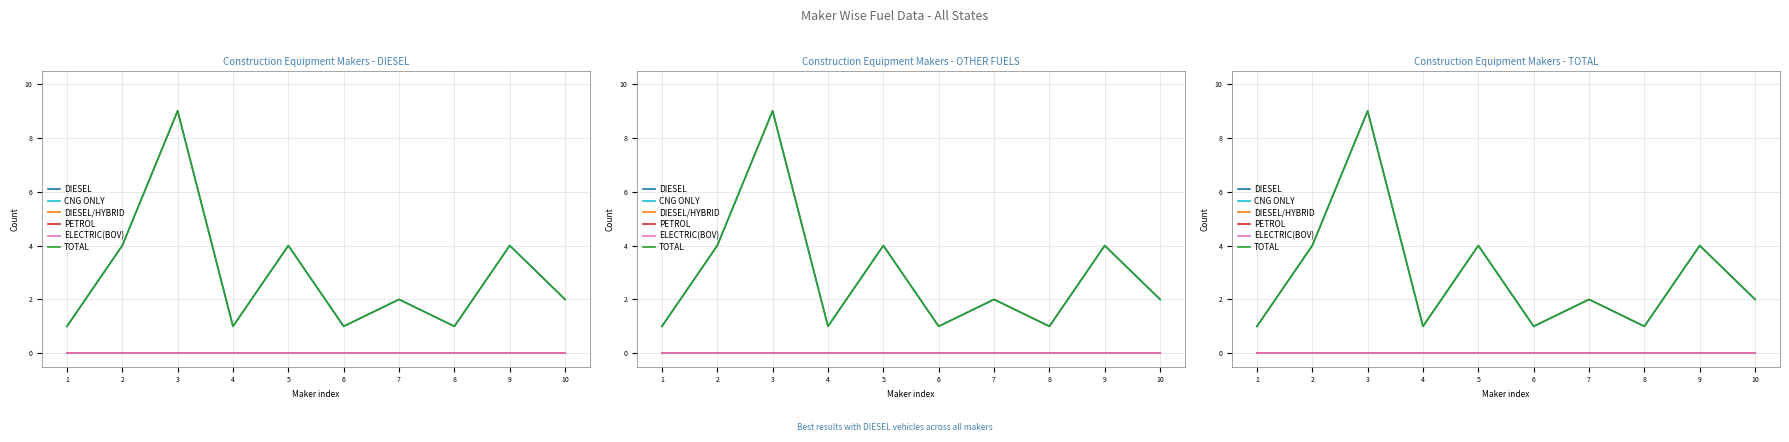

How many lines are shown in the chart?

6